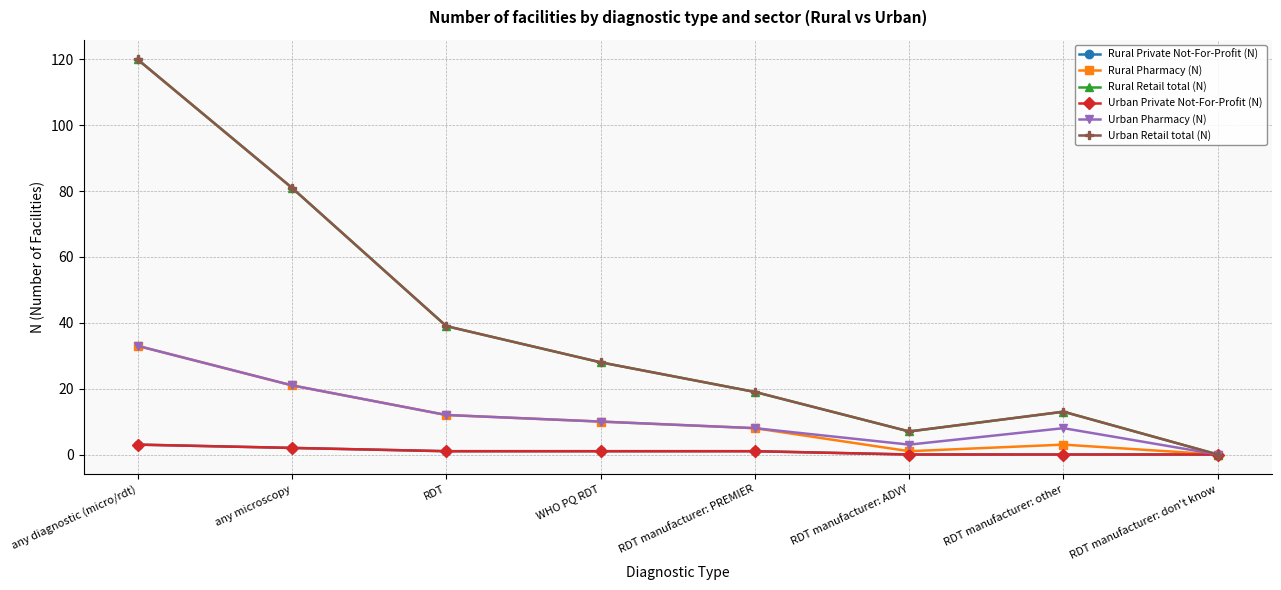

Is this an area chart (filled region under the line)?

No